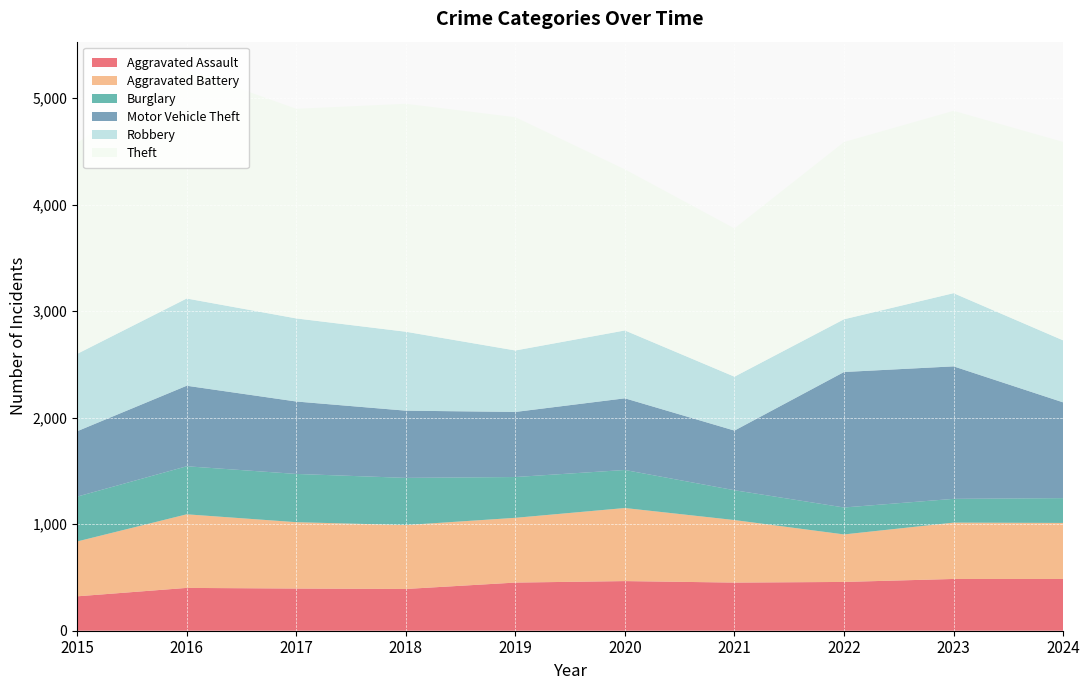

Reading left to right, transcribe all the data shown in this chart.

Aggravated Assault: 323	402	396	392	452	466	452	458	486	486
Aggravated Battery: 515	691	623	600	608	686	587	446	529	526
Burglary: 421	451	453	443	383	357	280	253	223	233
Motor Vehicle Theft: 614	756	680	631	611	673	560	1272	1244	899
Robbery: 726	819	780	741	577	637	506	495	687	582
Theft: 1981	2148	1968	2140	2190	1512	1392	1664	1712	1863